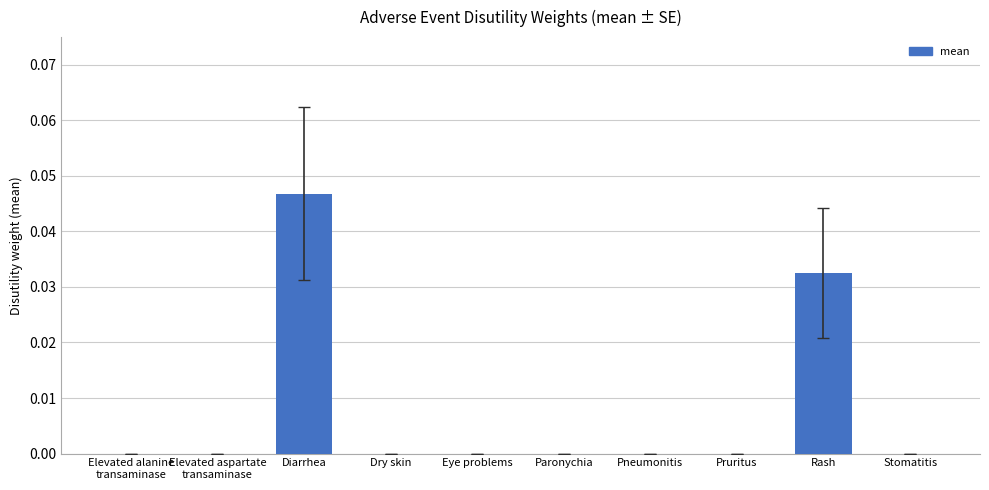

The value at Diarrhea is 0.0. True or false?

True